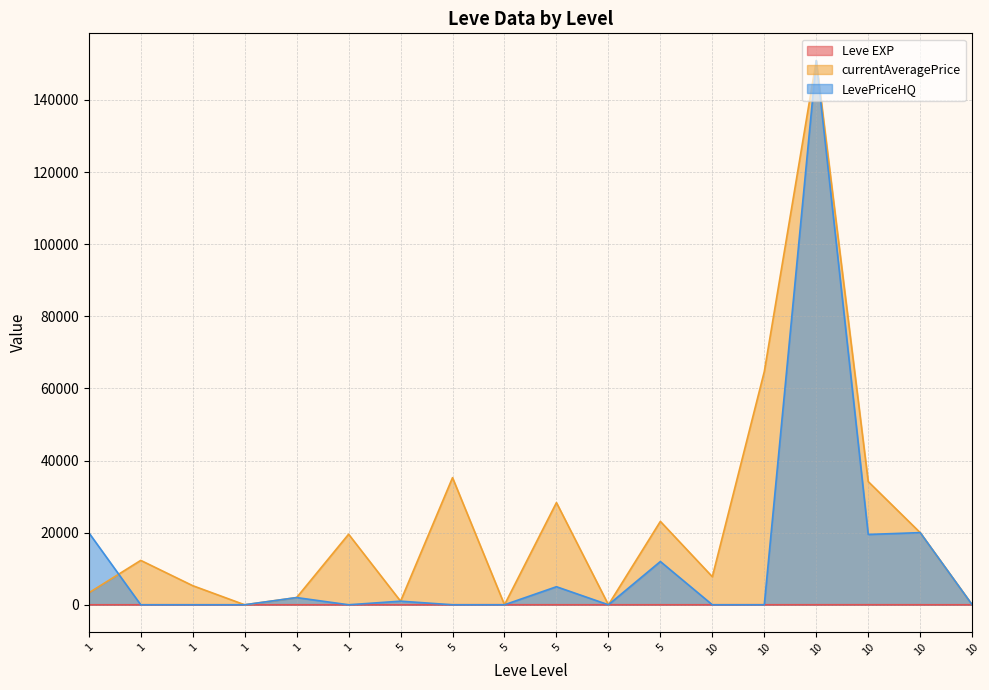

What is the total value across all series at 1?

23308